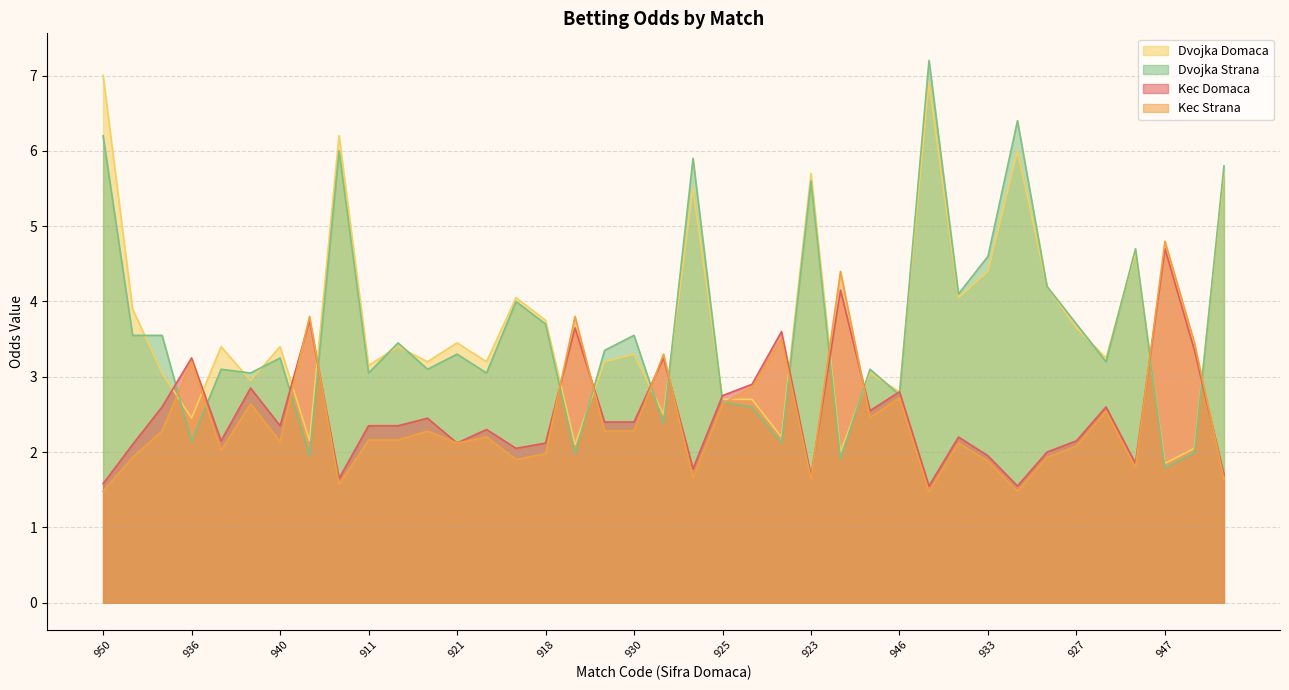

What is the sum of the Dvojka Strana values at 897 and 922?

6.1